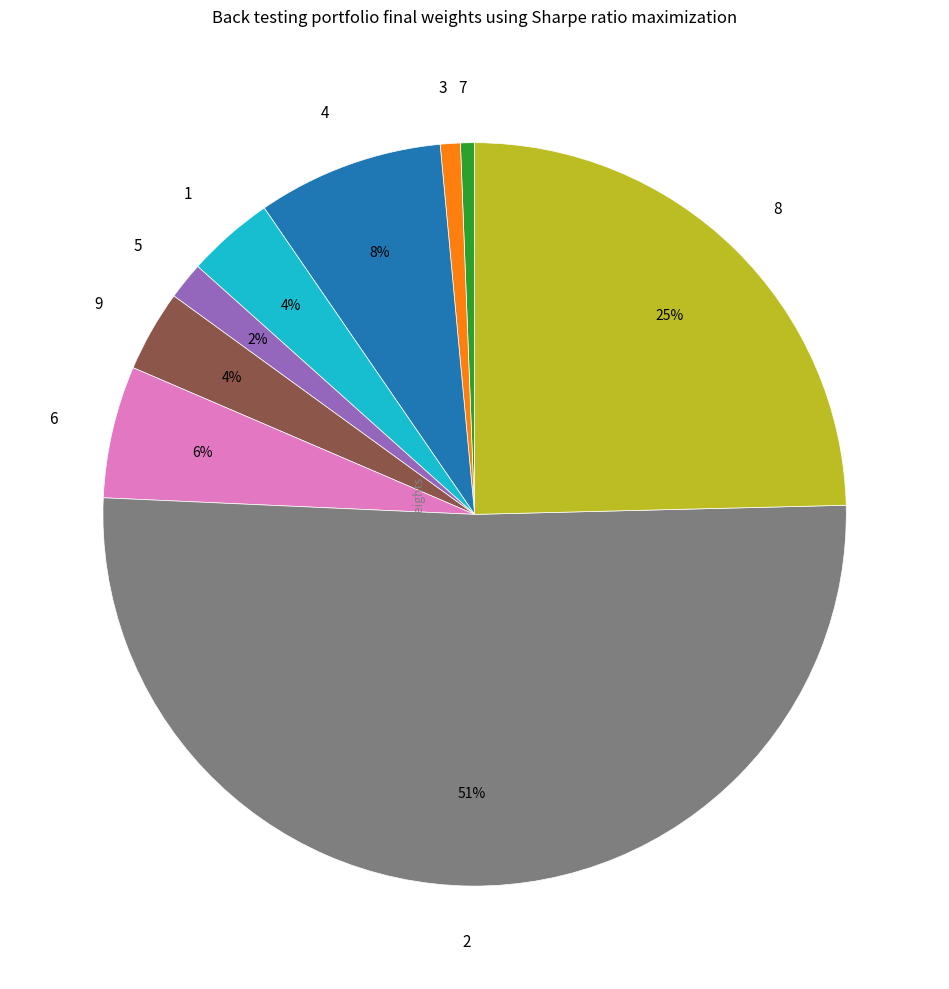

Count the number of slices in the pie.

9